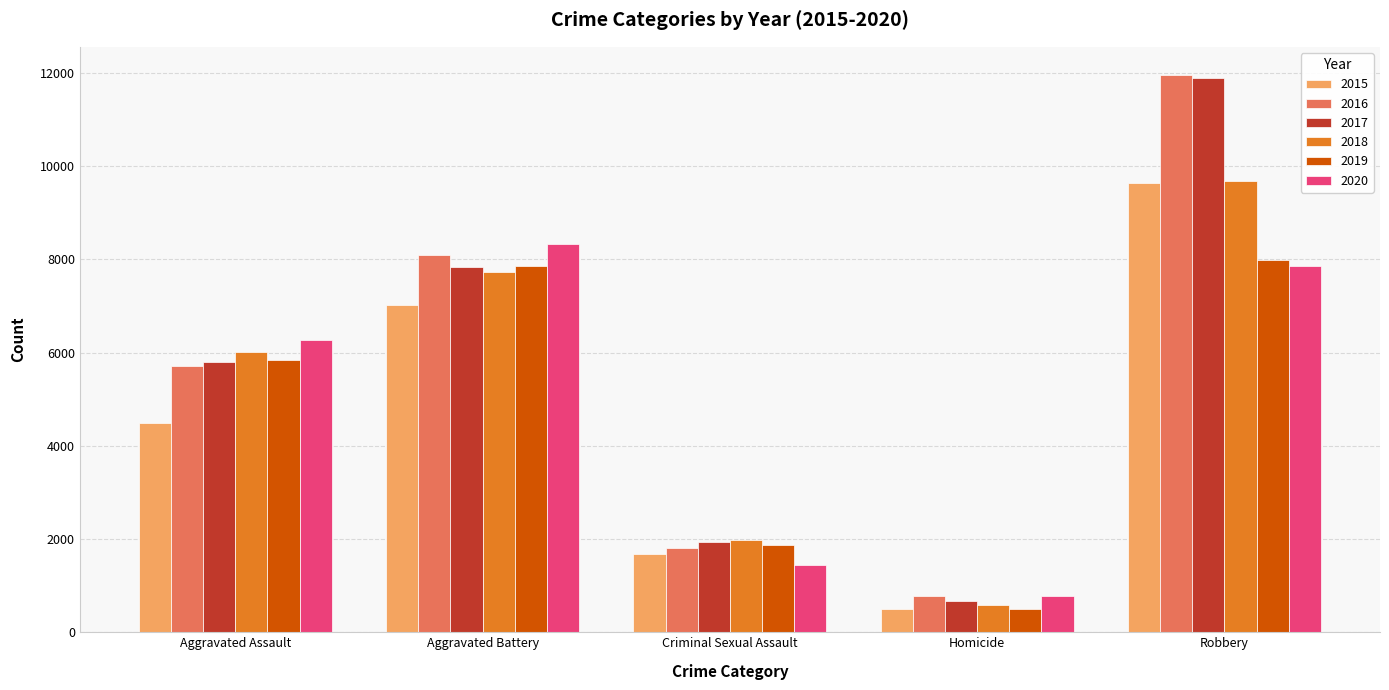

What are all the series names shown in the legend?

2015, 2016, 2017, 2018, 2019, 2020